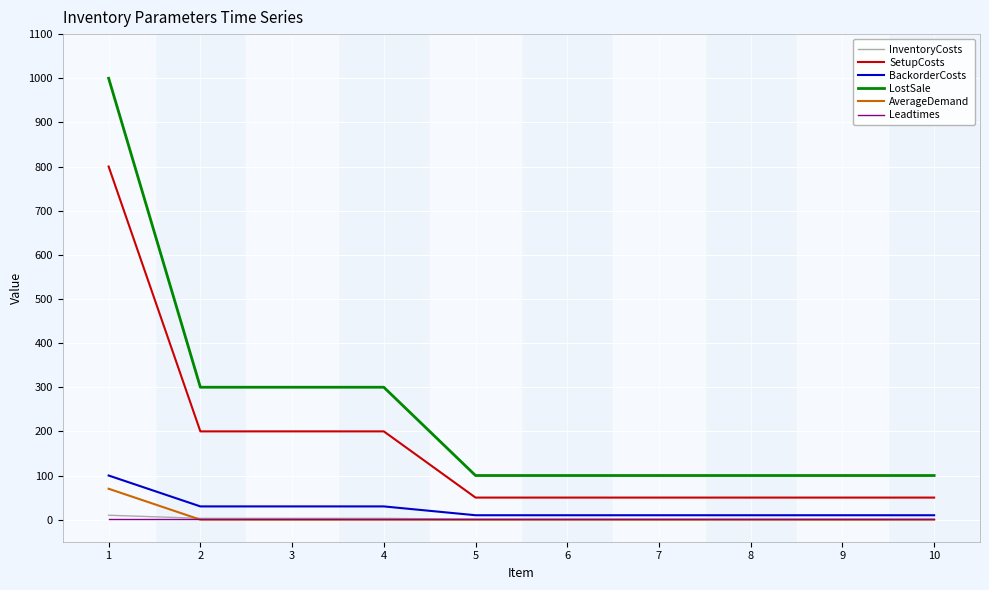

What is the sum of all InventoryCosts values?

25